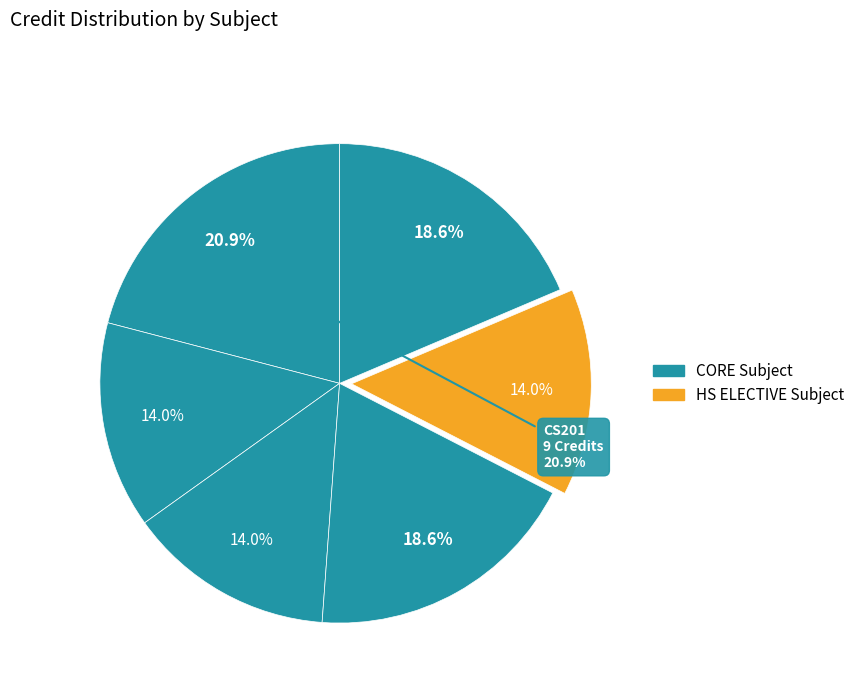

The CS203 slice represents 14% of the pie. True or false?

True